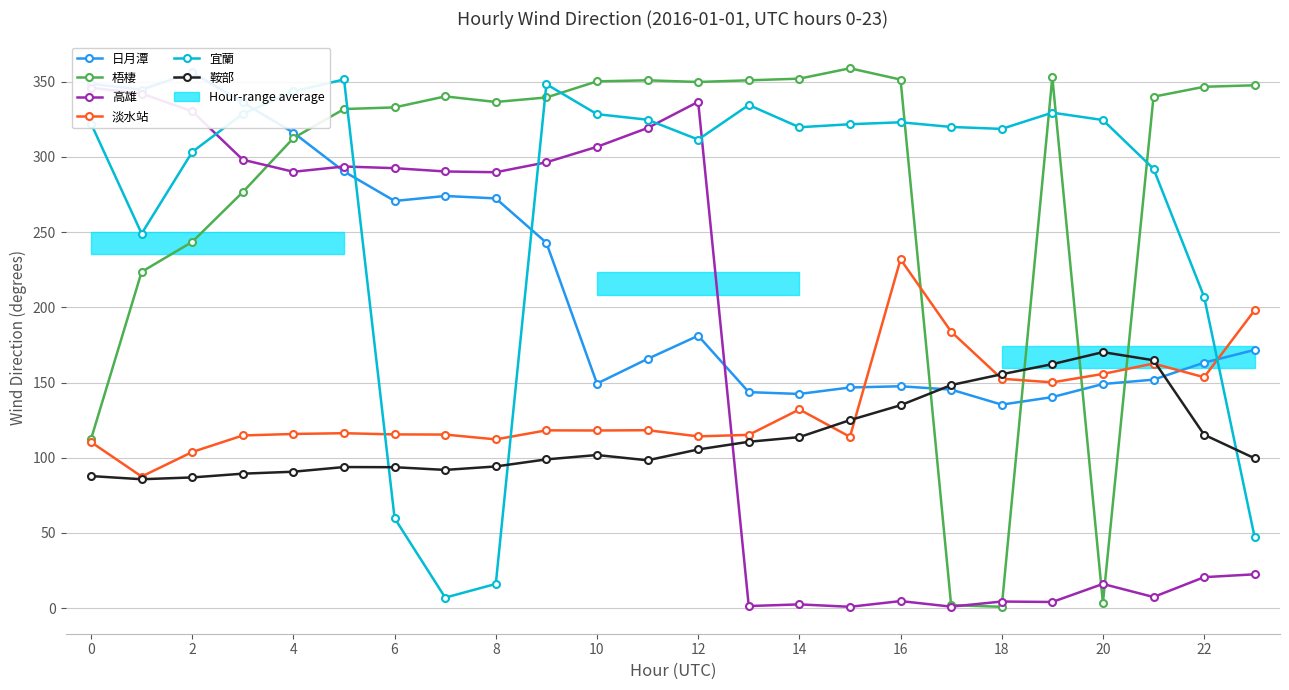

What is the value of the 梧棲 point at the 24th from the left?

347.6